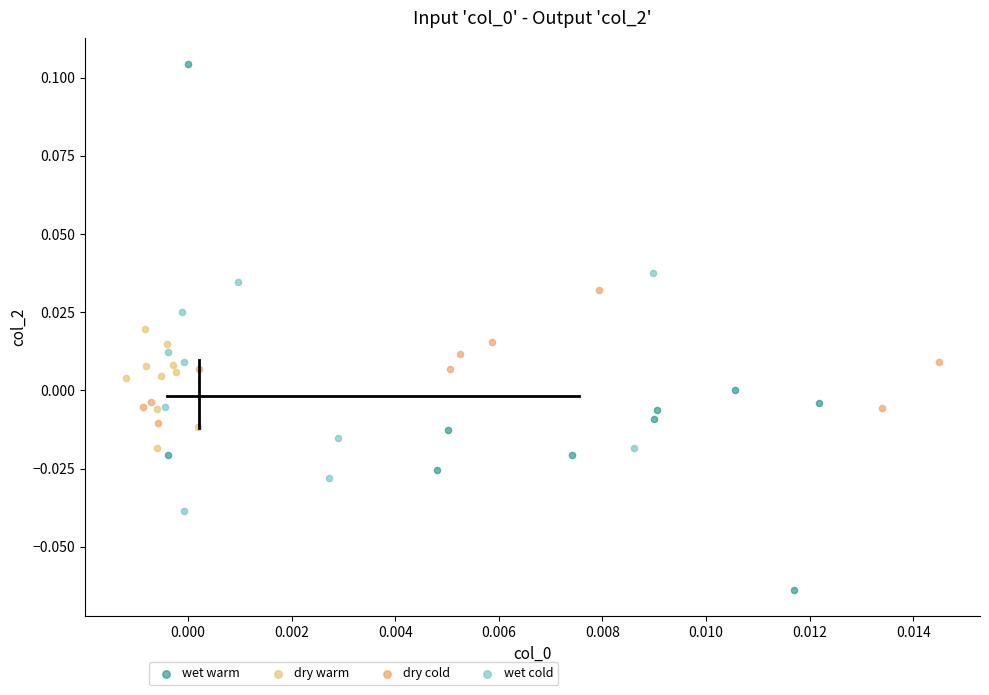

Which series has the widest spread of Y values?

wet warm